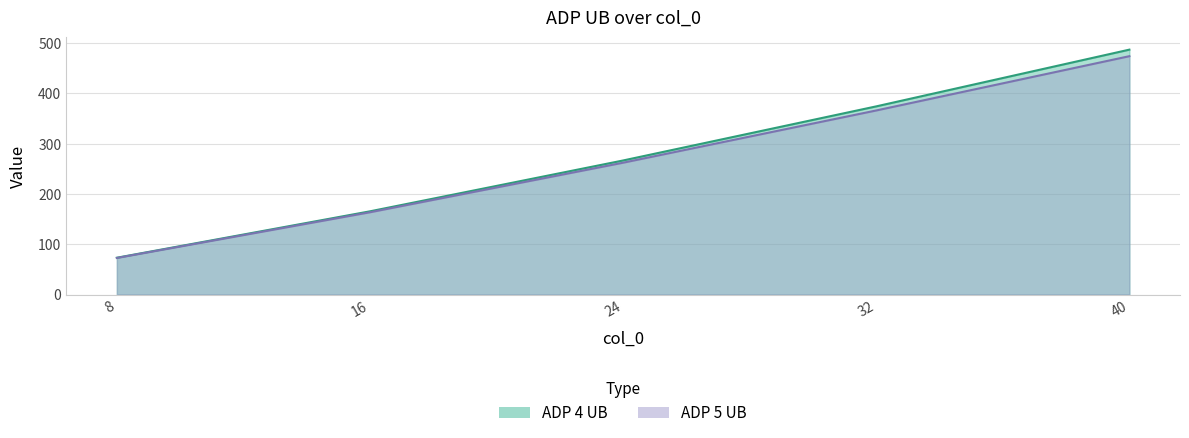

Rank the series at 32 from highest to lowest value.

ADP 4 UB, ADP 5 UB